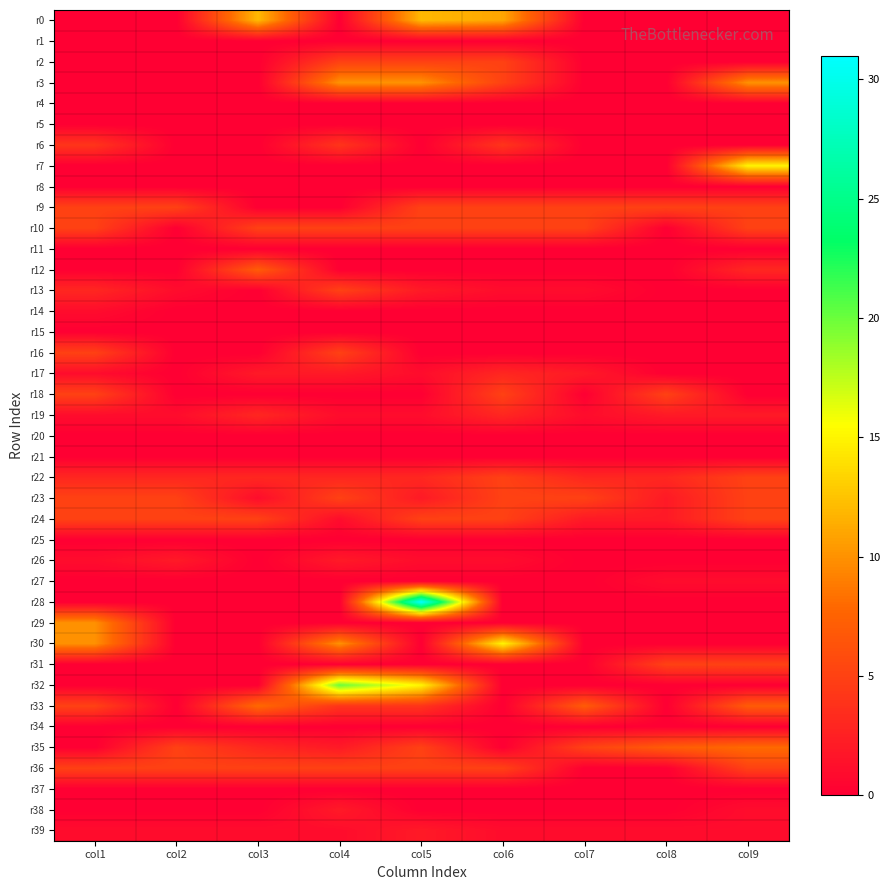

List the series in order of their peak value, lowest first.

r1, r4, r5, r8, r11, r15, r20, r21, r25, r34, r37, r14, r27, r26, r38, r39, r17, r19, r6, r2, r9, r10, r13, r16, r18, r22, r23, r24, r31, r36, r12, r33, r35, r3, r29, r0, r7, r30, r32, r28